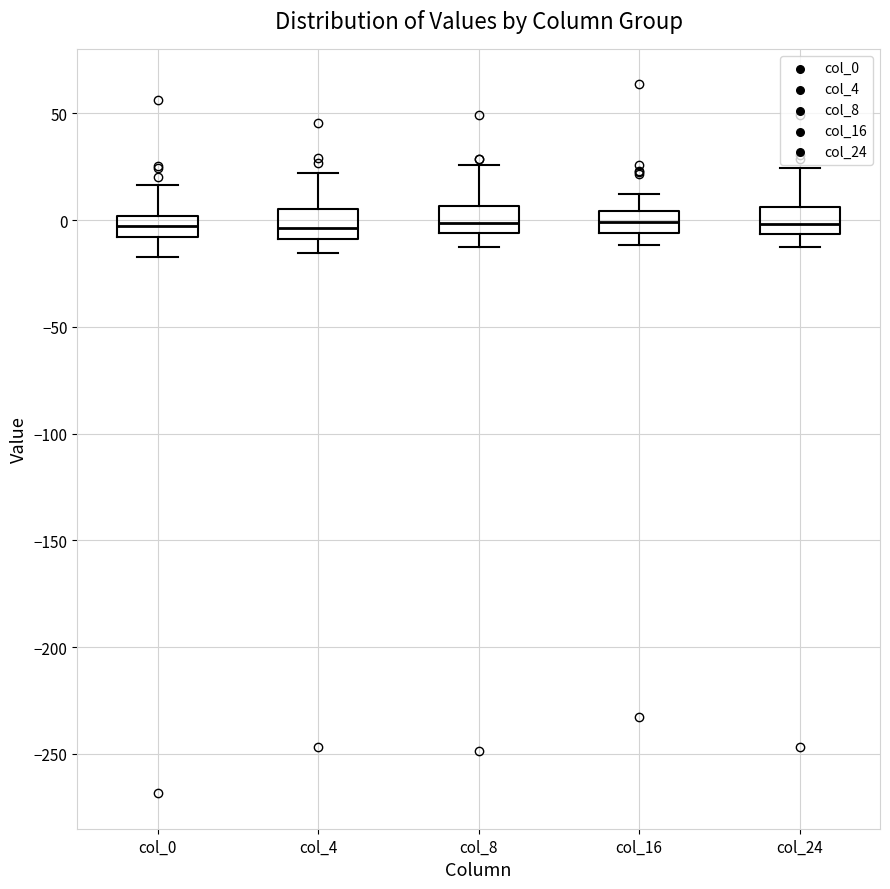

Reading left to right, transcribe this box plot: for each box, give where its median line is, the range the box spans, and where its two whiskers end, as read against the y-axis. The values are not printed on the chart, so give them approximately, as read against the axis.

col_0: median -5, box -10 to 0, whiskers -15 to 15
col_4: median -5, box -10 to 5, whiskers -15 to 20
col_8: median 0, box -5 to 5, whiskers -15 to 25
col_16: median 0, box -5 to 5, whiskers -10 to 10
col_24: median 0, box -5 to 5, whiskers -15 to 25